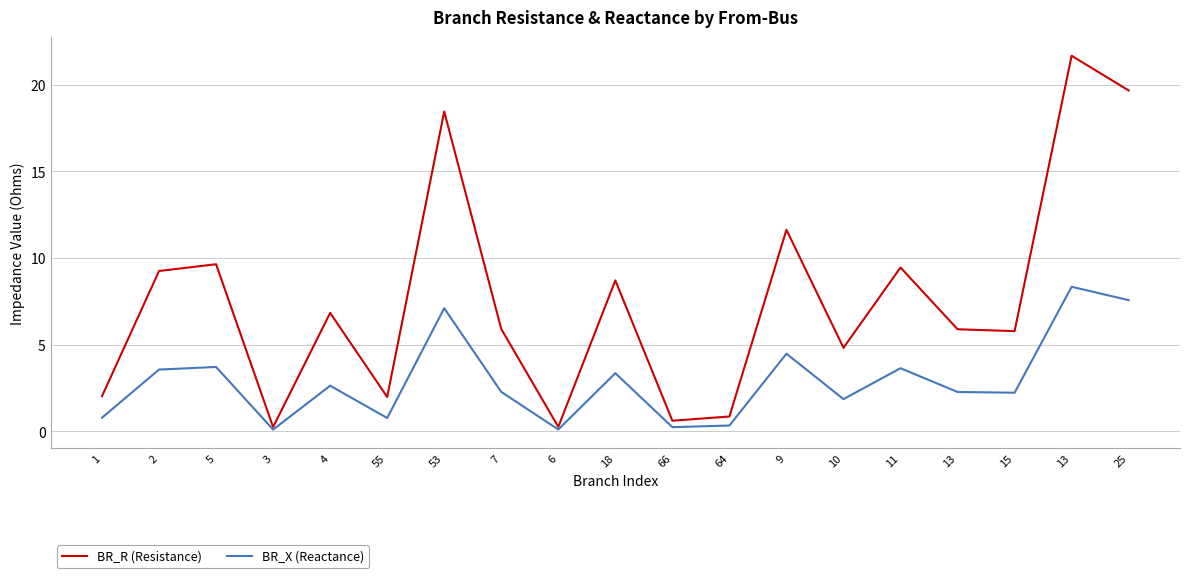

Read the BR_X (Reactance) value at 25.

7.6